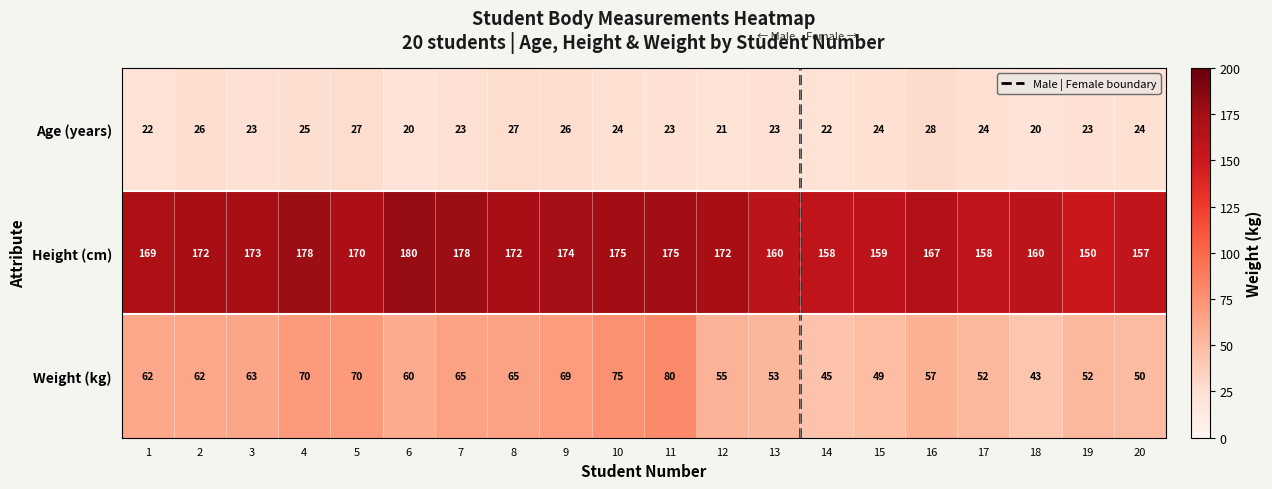

What is the total value across all series at 3?

259